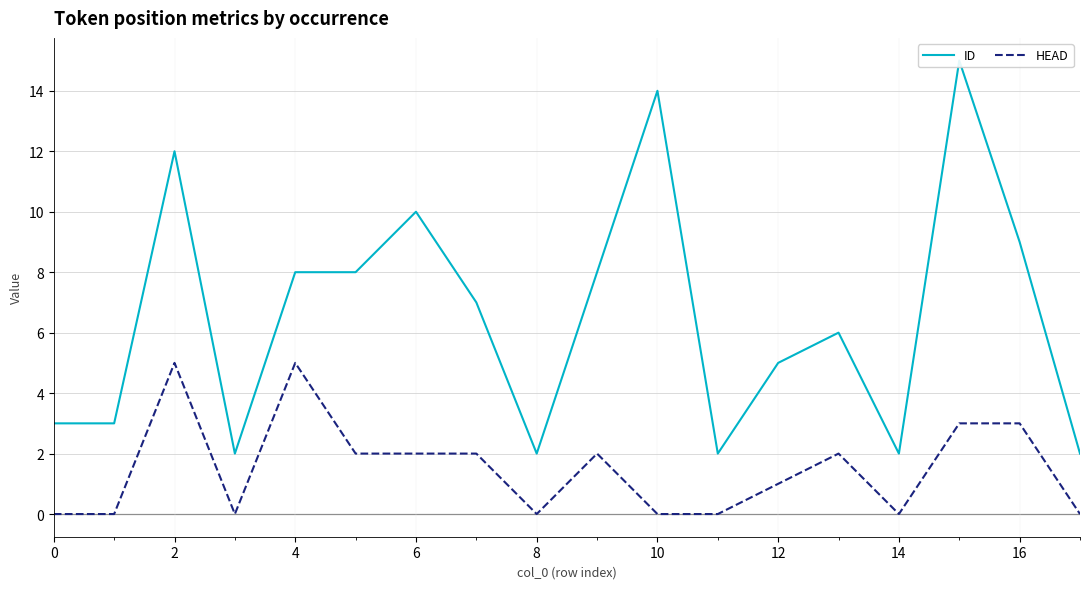

At how many categories does at least one series exceed 8?

5